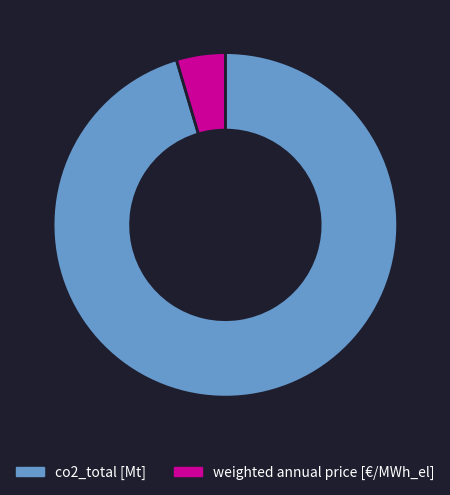

Is the sum of co2_total [Mt] and weighted annual price [€/MWh_el] greater than half?

Yes